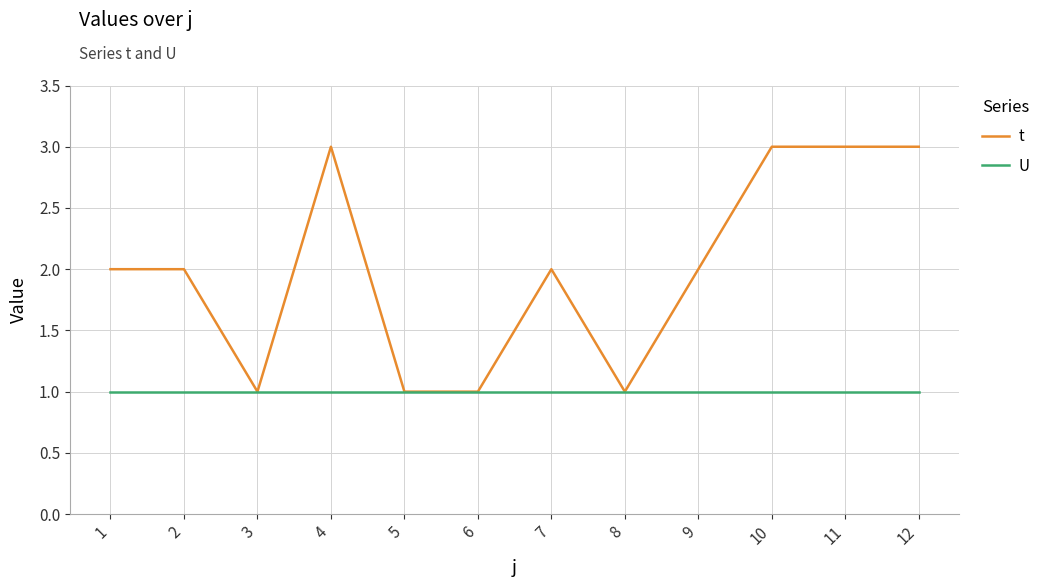

The value of U at 1 is 0. True or false?

False